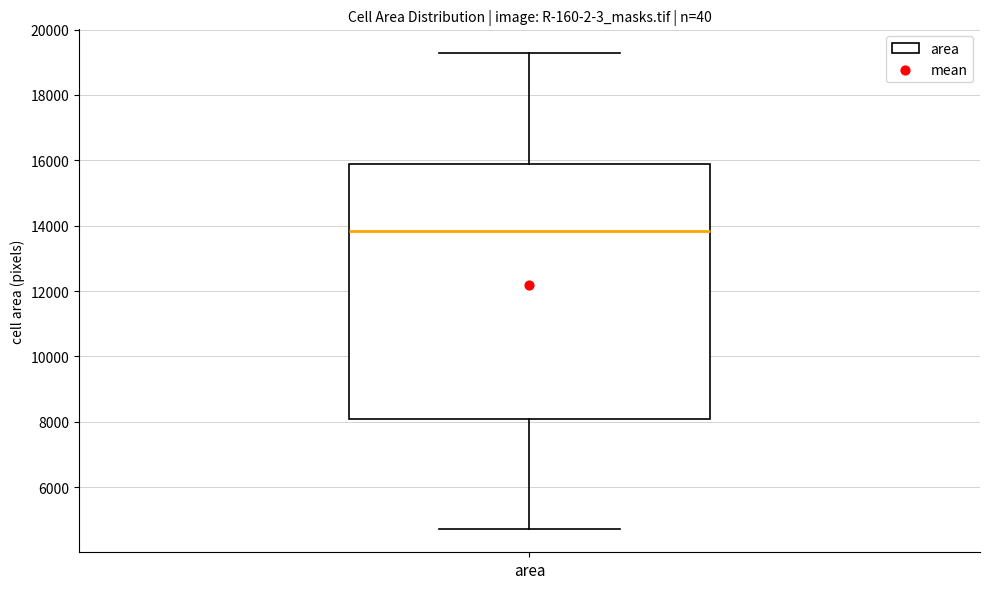

Where is the lower edge of the box for area on the y-axis? The values are not printed on the chart, so give them approximately, as read against the axis.

8000